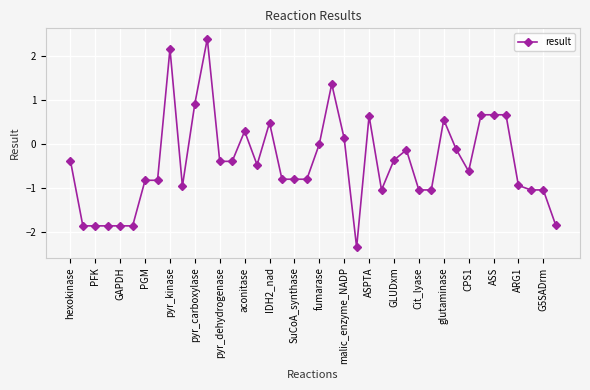

What is the greatest value displayed?

2.4